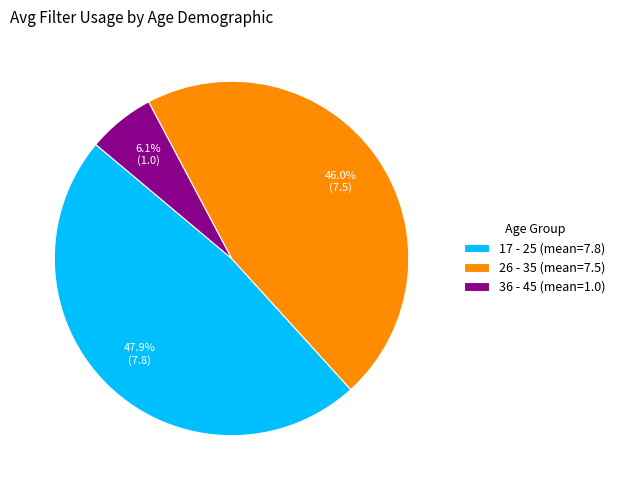

Which category has the smallest portion of the pie?

36 - 45